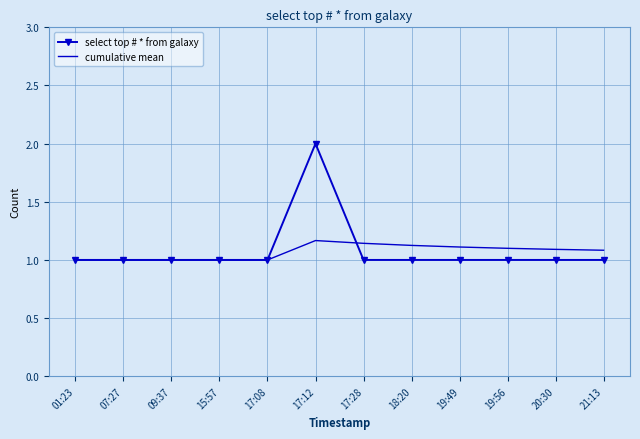

The value of cumulative mean at 17:12 is 1.7. True or false?

False